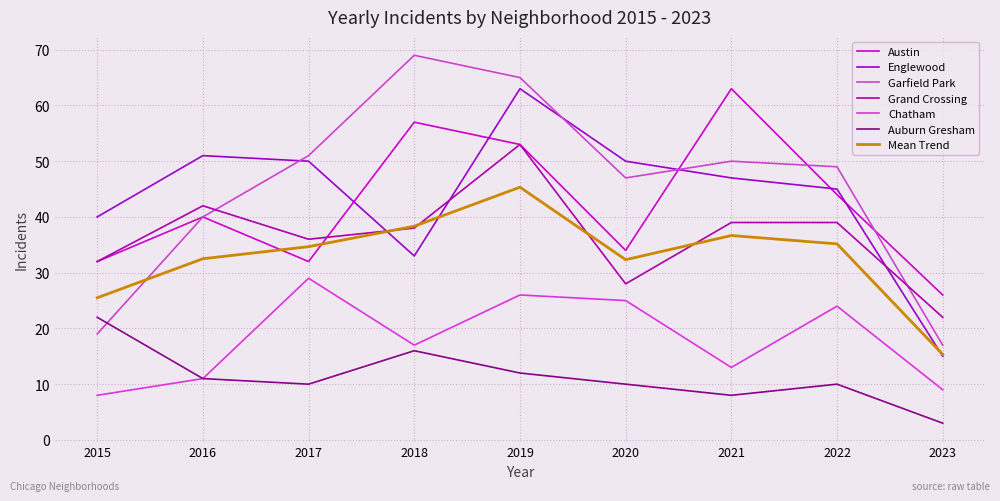

Is this an area chart (filled region under the line)?

No